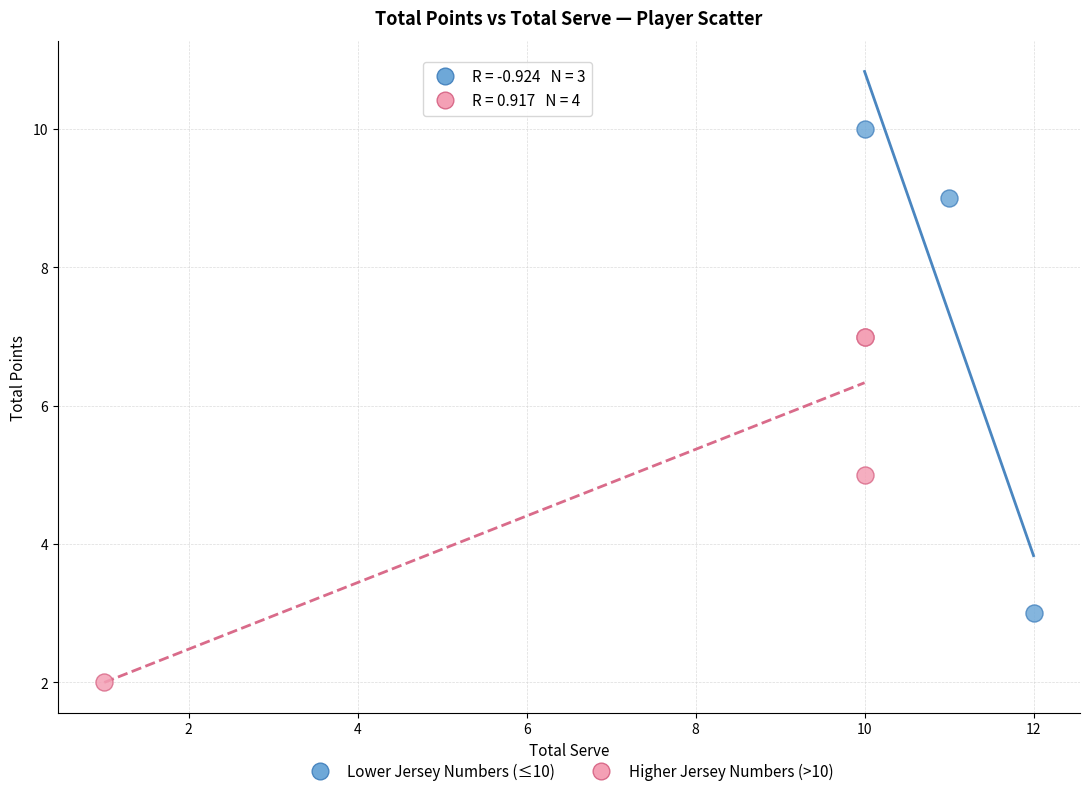

Which series reaches the maximum Y coordinate?

Lower Jersey Numbers (≤10)